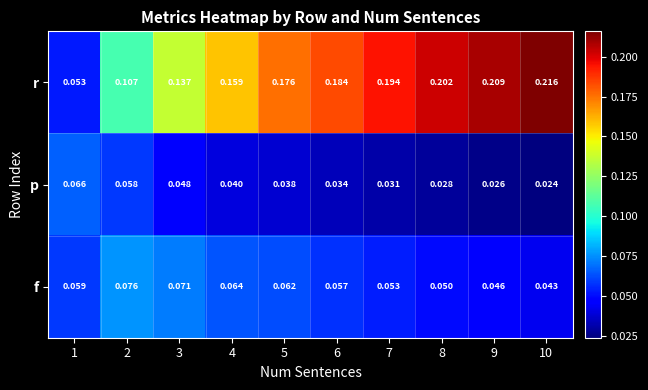

Rank the series by their average value, from lowest to highest.

p, f, r